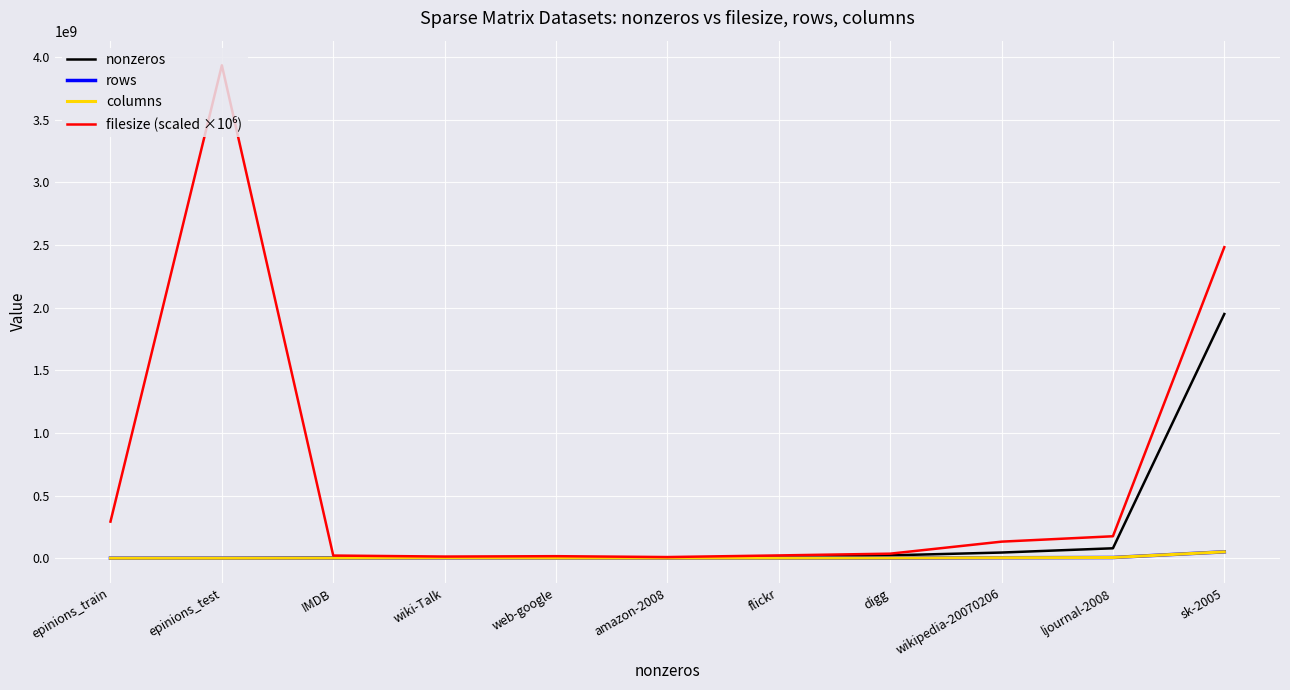

What is the highest value of the nonzeros series?

1949412601